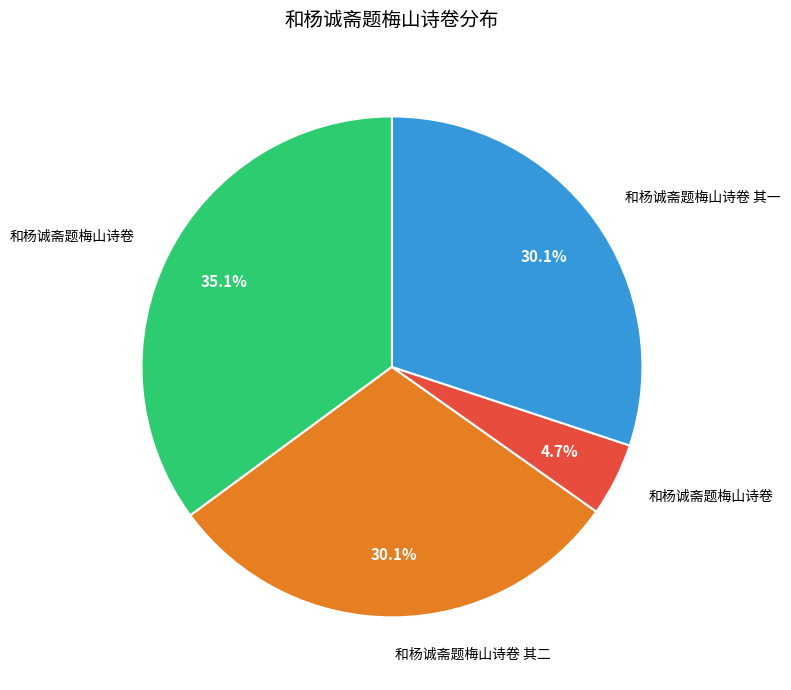

Does any single category account for the majority?

No